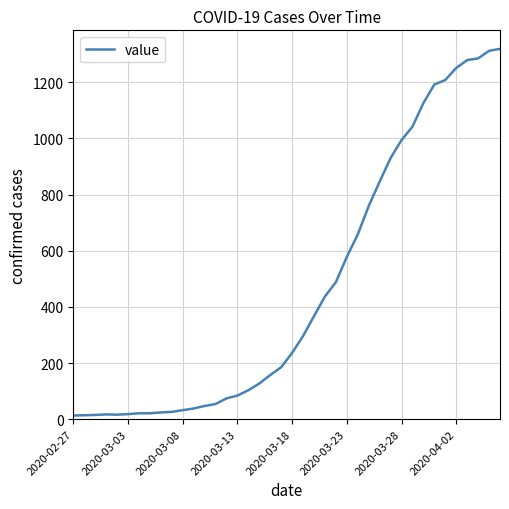

What is the greatest value displayed?

1319